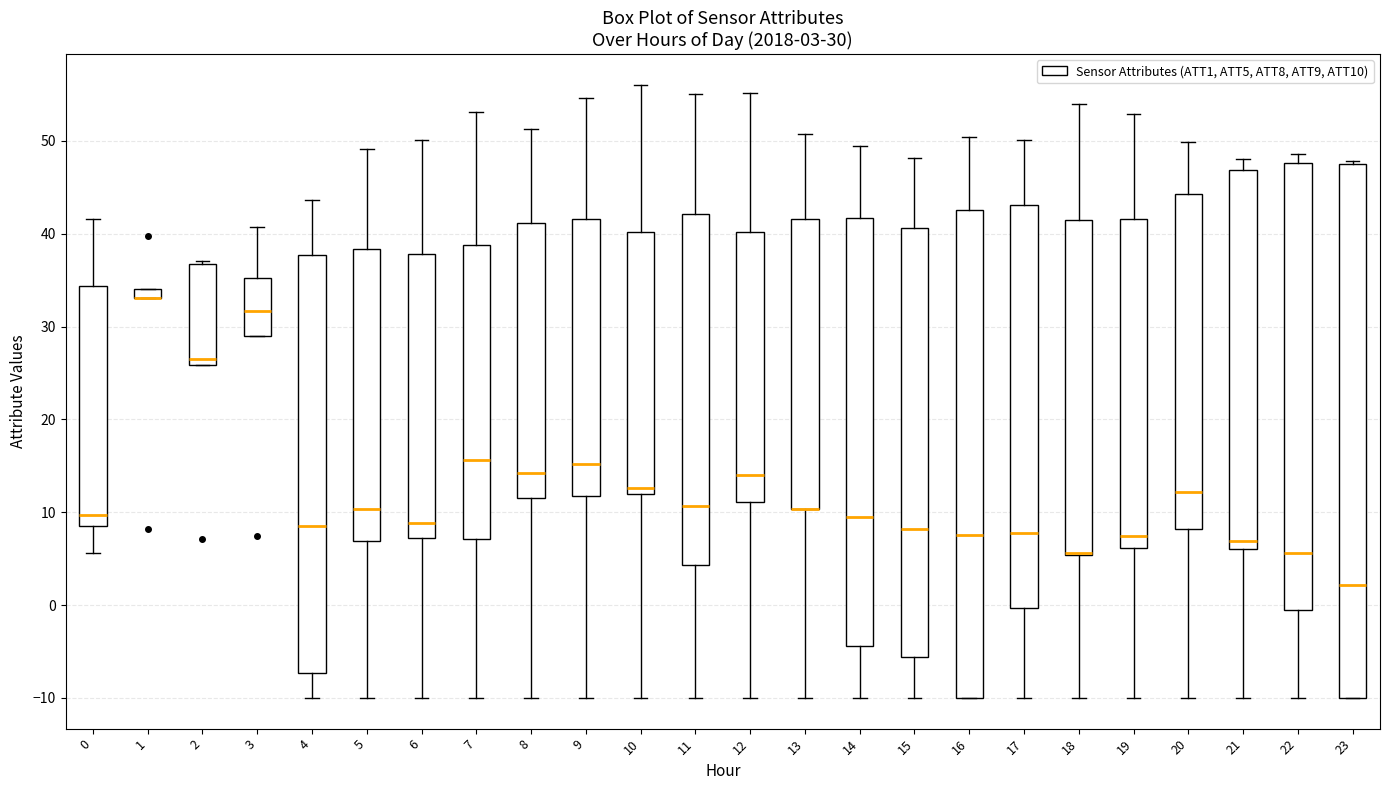

Comparing the boxes themselves (not the whiskers), which one is the tallest?

23